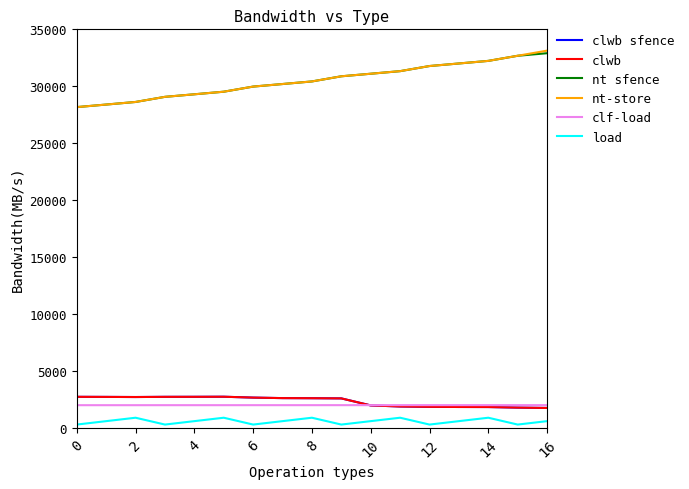

What is the difference between the second highest and minimum values in the nt sfence series?

4507.6